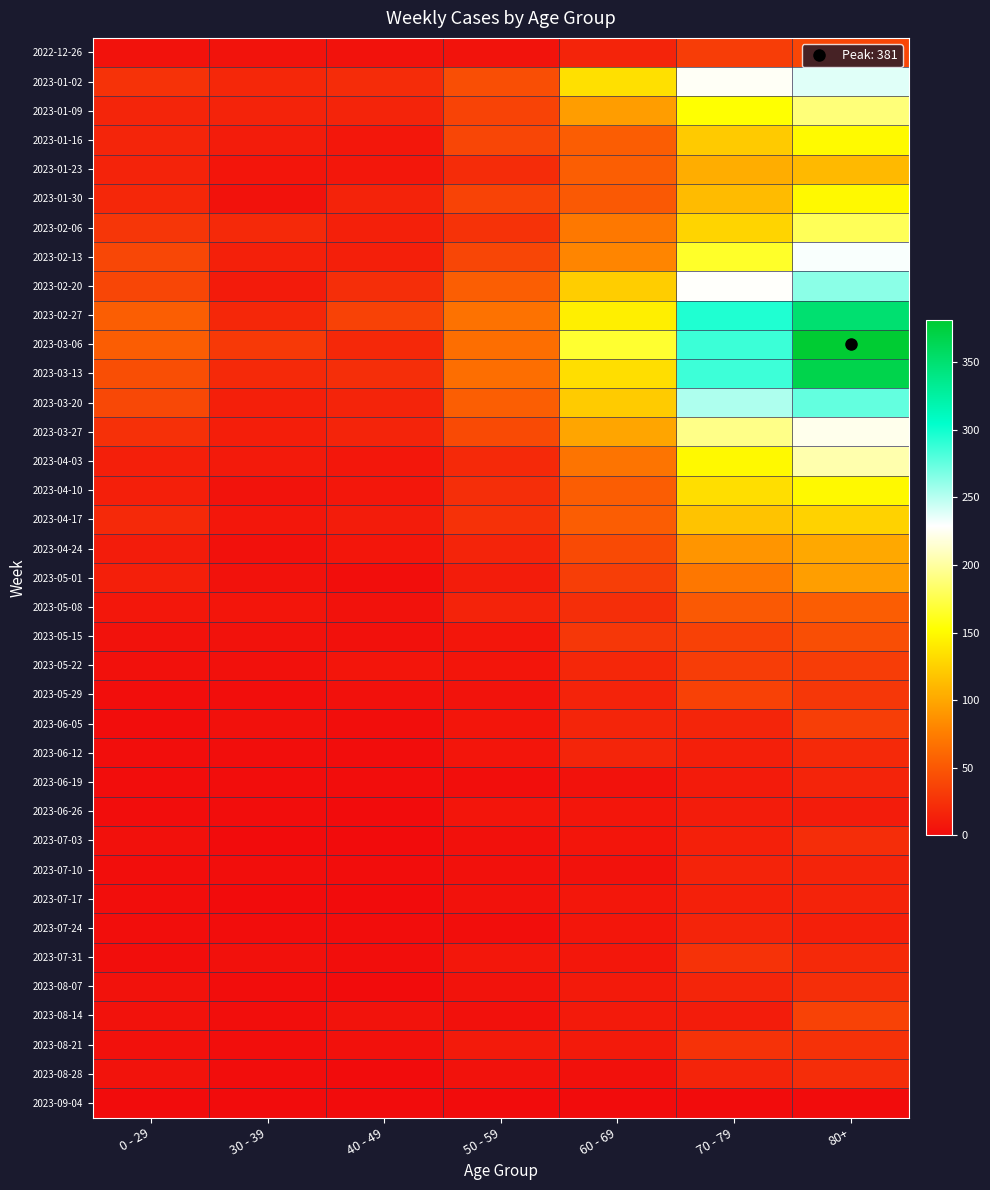

At which category is the sum across all series the highest?

80+